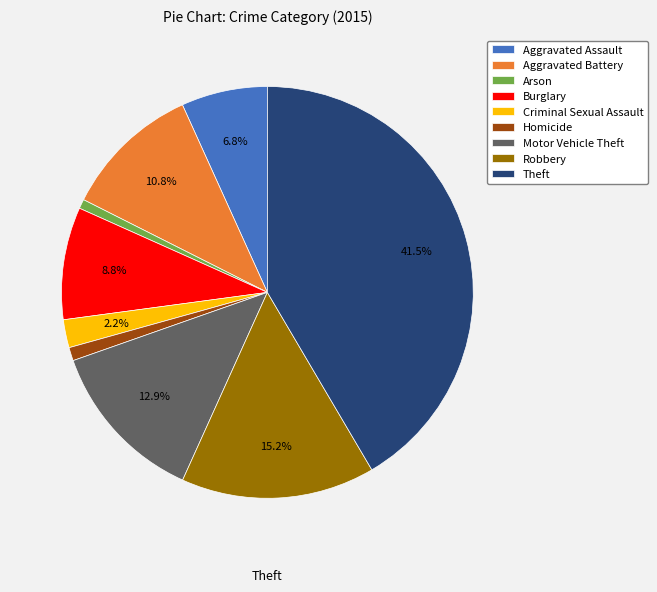

To the nearest percent, what is the combined percentage of Arson and Motor Vehicle Theft?

14%